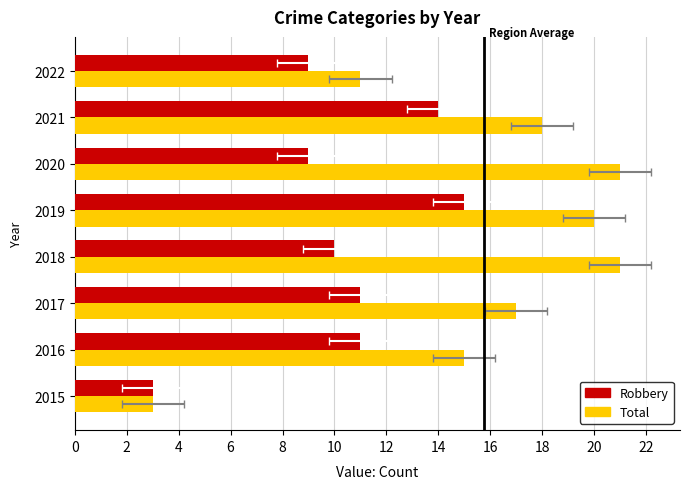

Reading left to right, what are all the values shown in this chart?

Robbery: 3	11	11	10	15	9	14	9
Total: 3	15	17	21	20	21	18	11